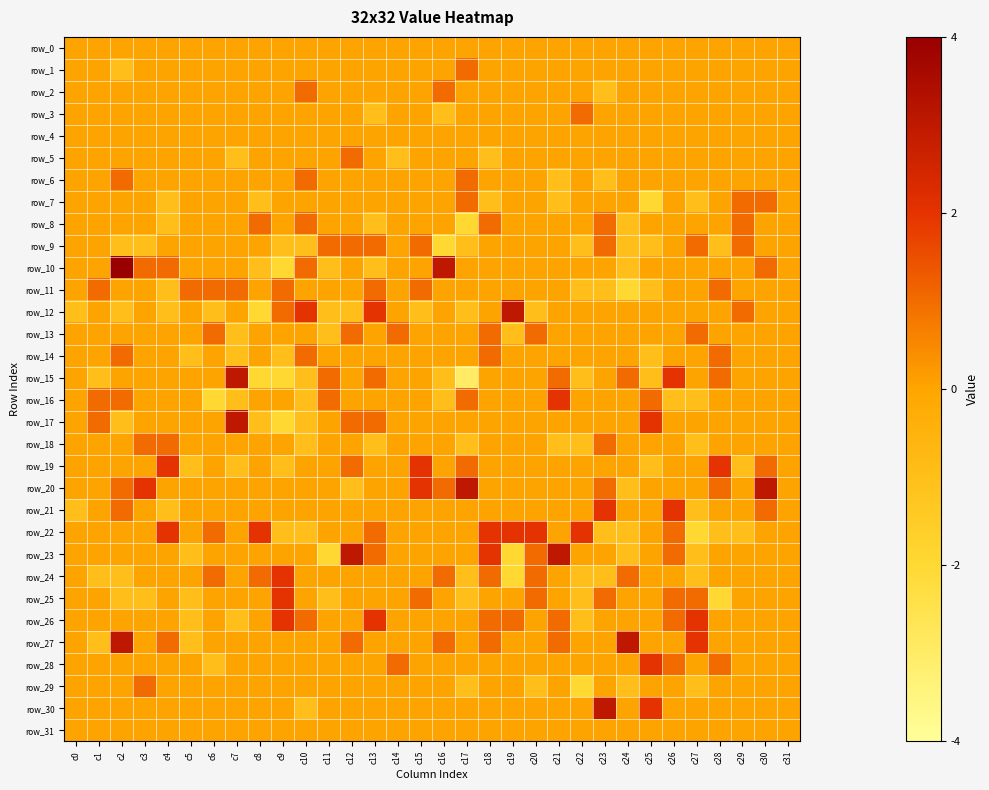

How many negative values does the row_15 series have?

8